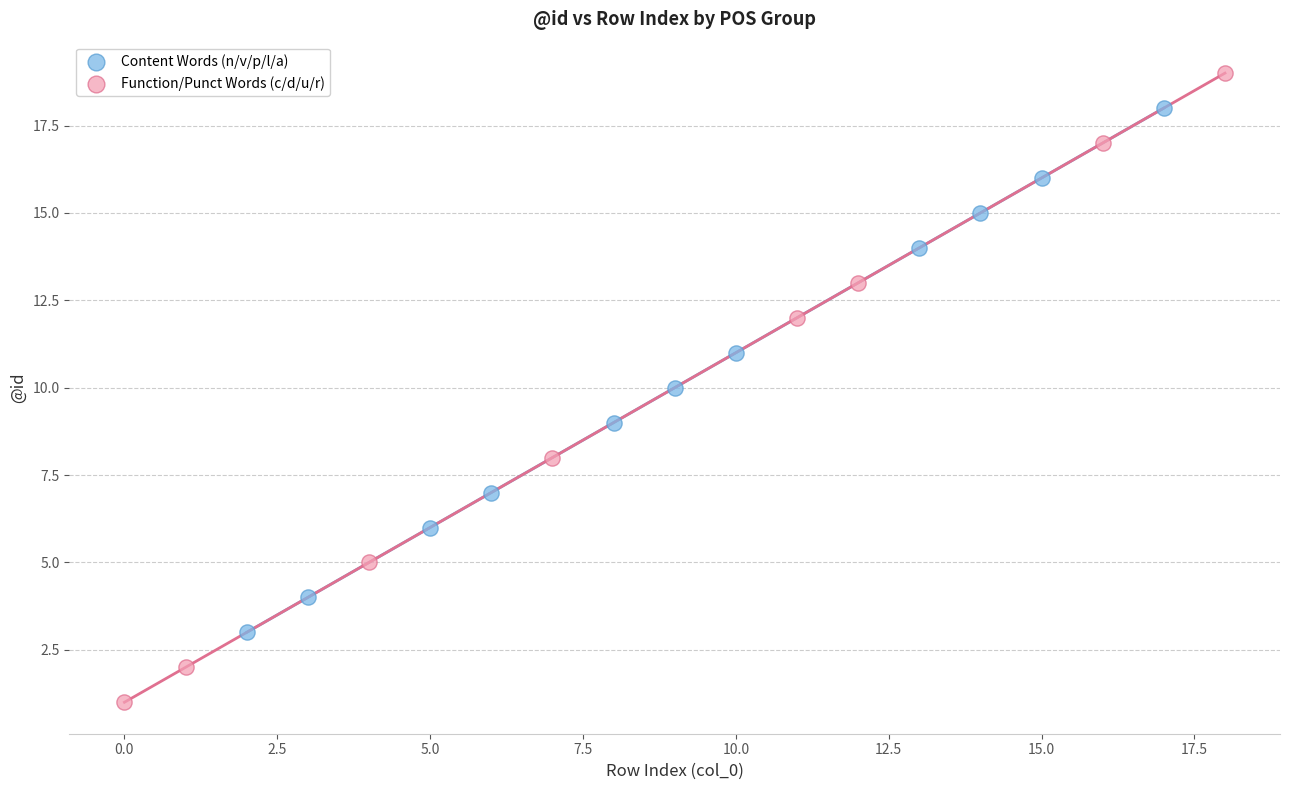

Which series contains the highest Y value?

Function/Punct Words (c/d/u/r)